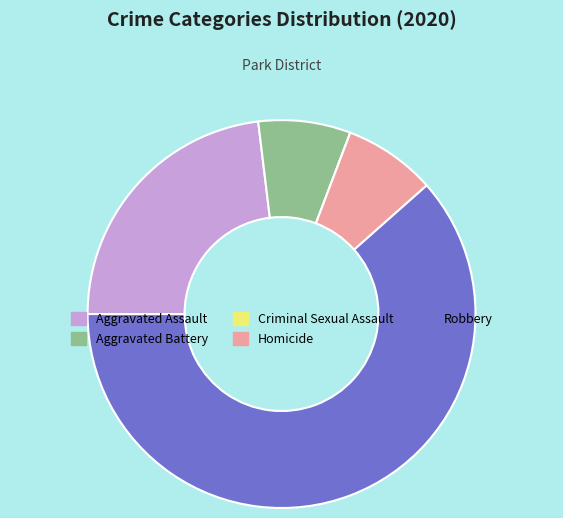

What is the ratio of the value at Aggravated Assault to the value at Homicide?

3.0